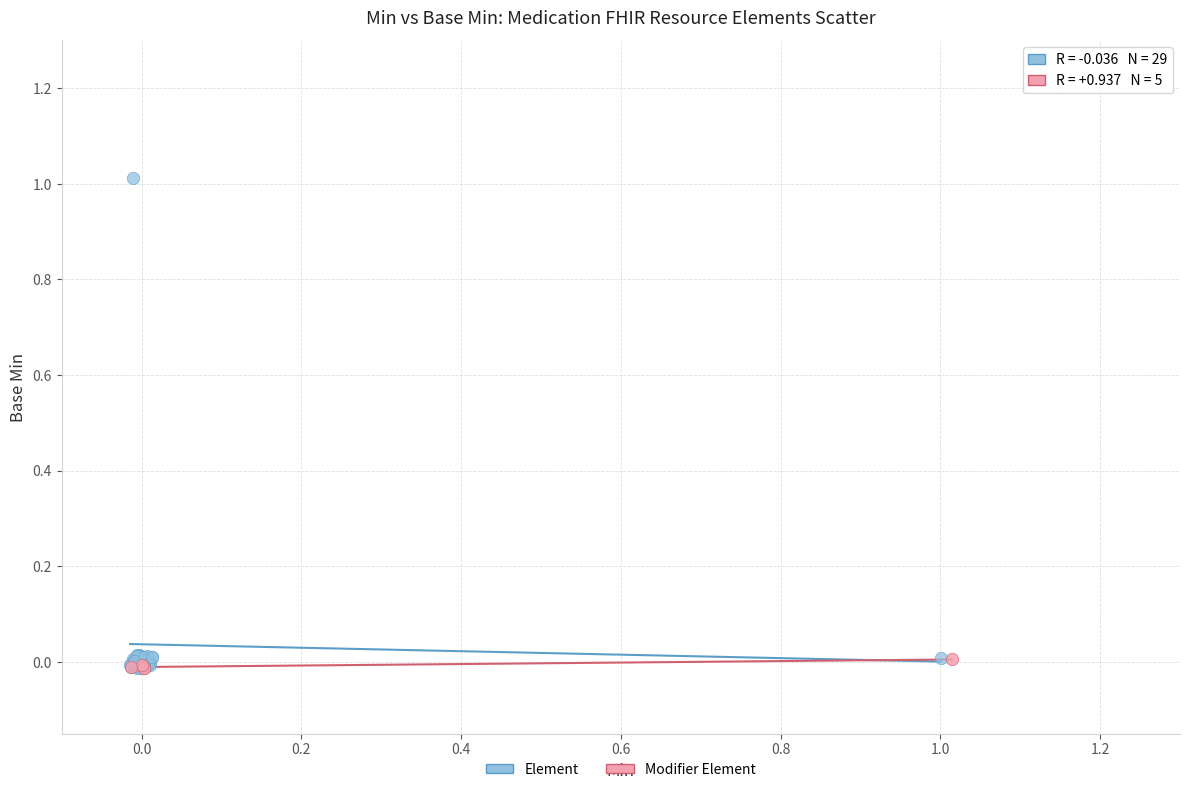

Which series has the largest Y range (max minus min)?

Element